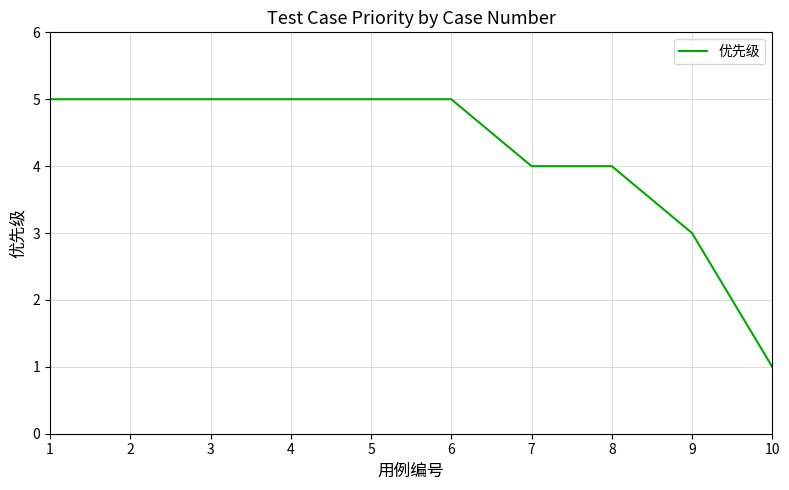

What is the average value?

4